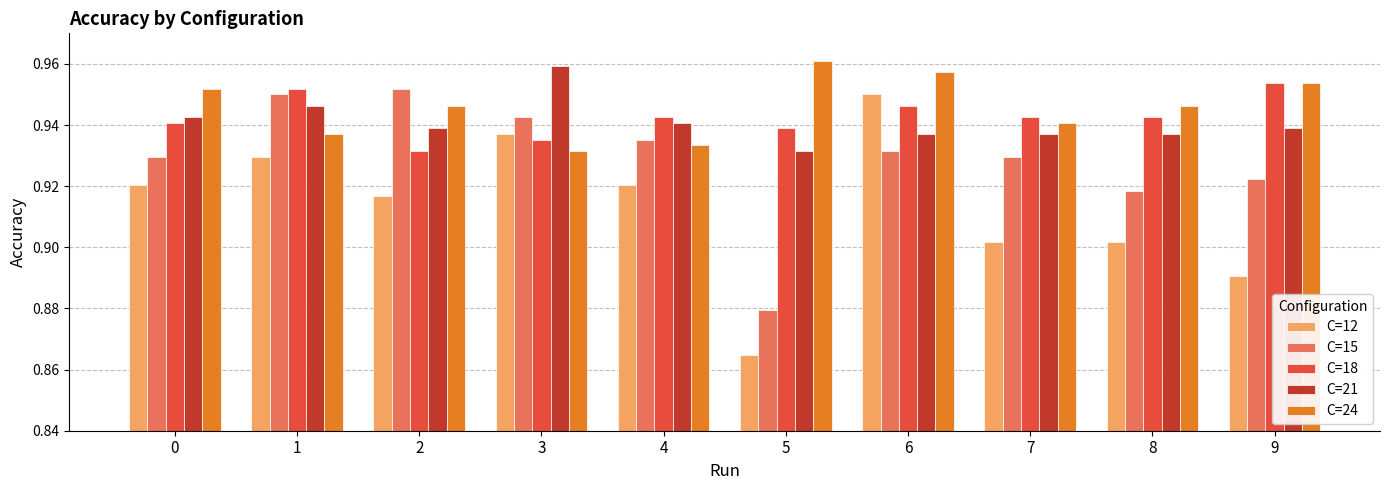

At which category is the sum across all series the highest?

6